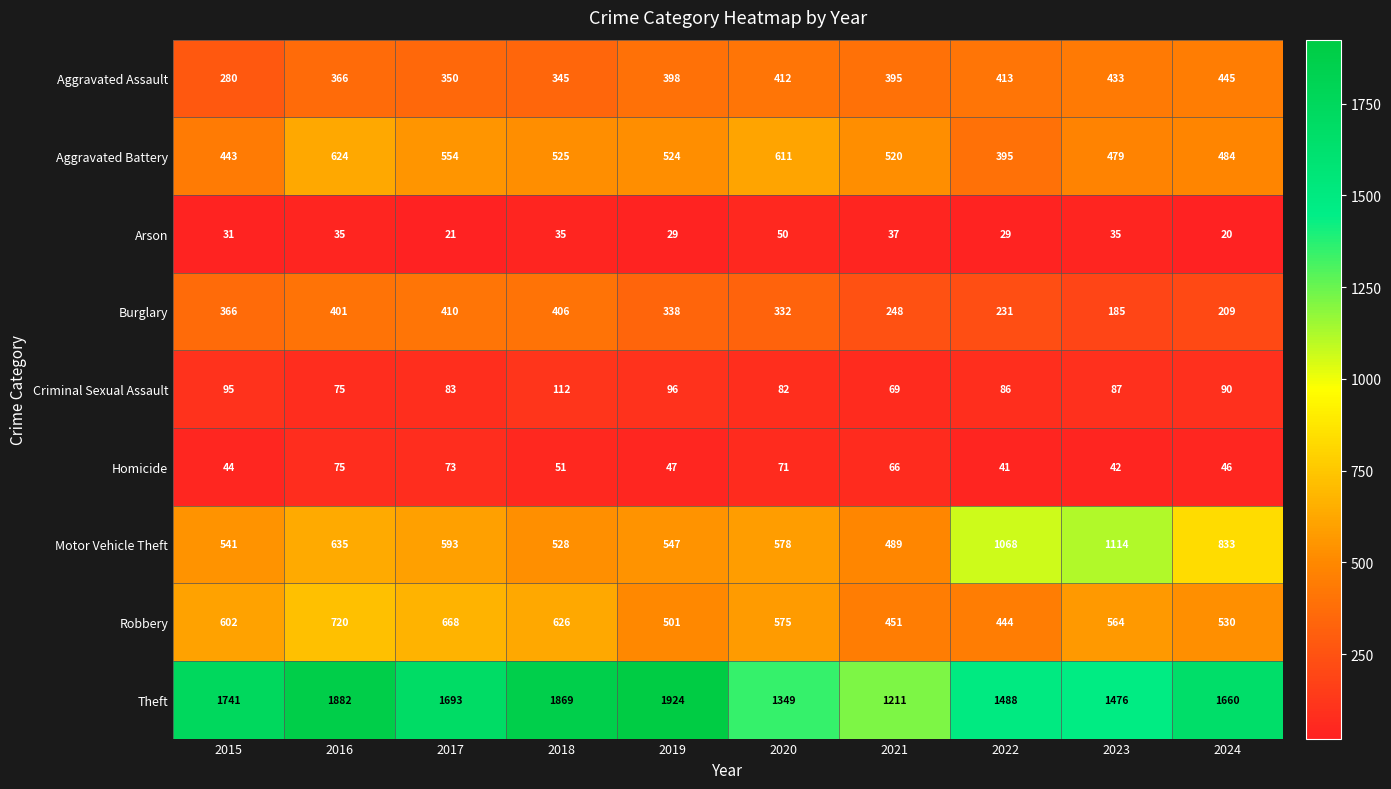

Which category has the lowest value across all series?

2024